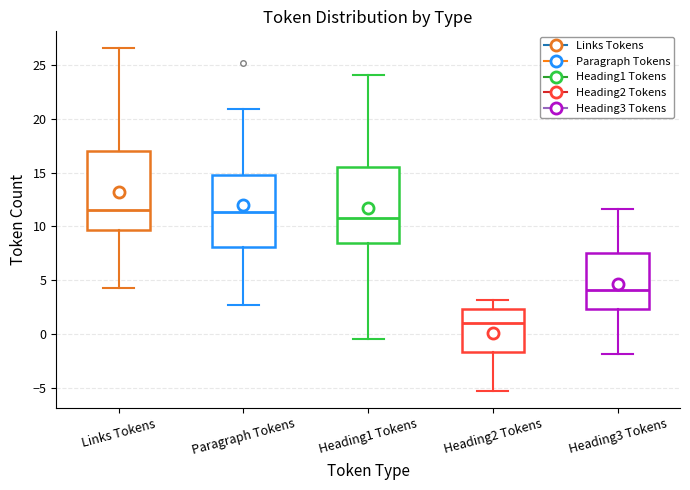

Reading left to right, read every box against the y-axis: the position of its median line, the range the box covers, and the ends of its whiskers. The values are not printed on the chart, so give them approximately, as read against the axis.

Links Tokens: median 11.5, box 9.5 to 17.0, whiskers 4.5 to 26.5
Paragraph Tokens: median 11.5, box 8.0 to 15.0, whiskers 2.5 to 21.0
Heading1 Tokens: median 11.0, box 8.5 to 15.5, whiskers -0.5 to 24.0
Heading2 Tokens: median 1.0, box -1.5 to 2.5, whiskers -5.5 to 3.0
Heading3 Tokens: median 4.0, box 2.5 to 7.5, whiskers -2.0 to 11.5